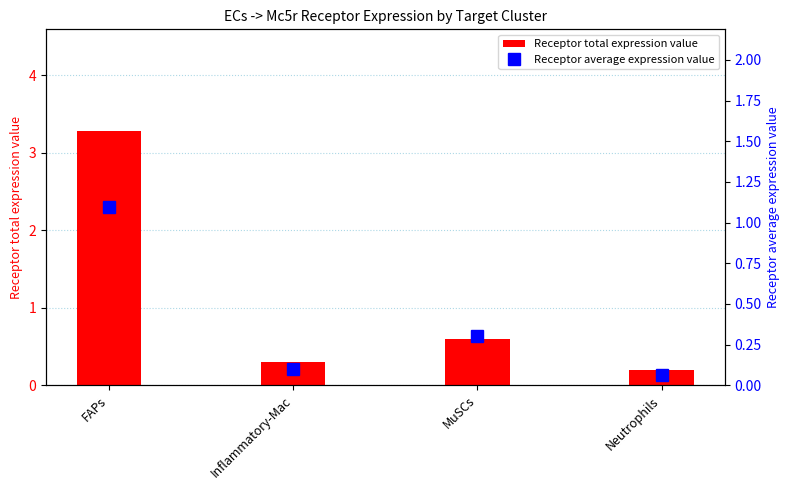

Which series has the largest range (max minus min)?

Receptor total expression value